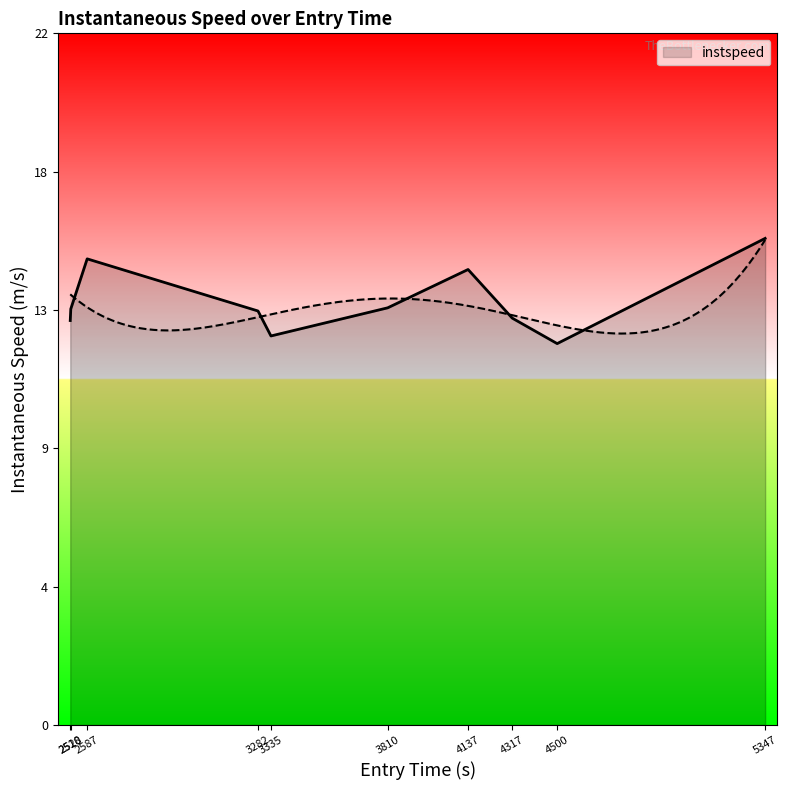

Read the value at 4317.

12.9